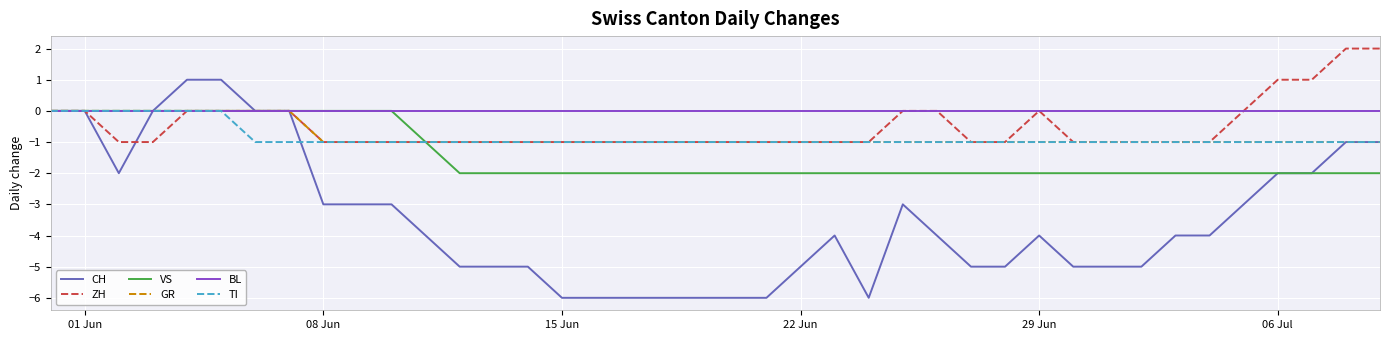

What are all the series names shown in the legend?

CH, ZH, VS, GR, BL, TI